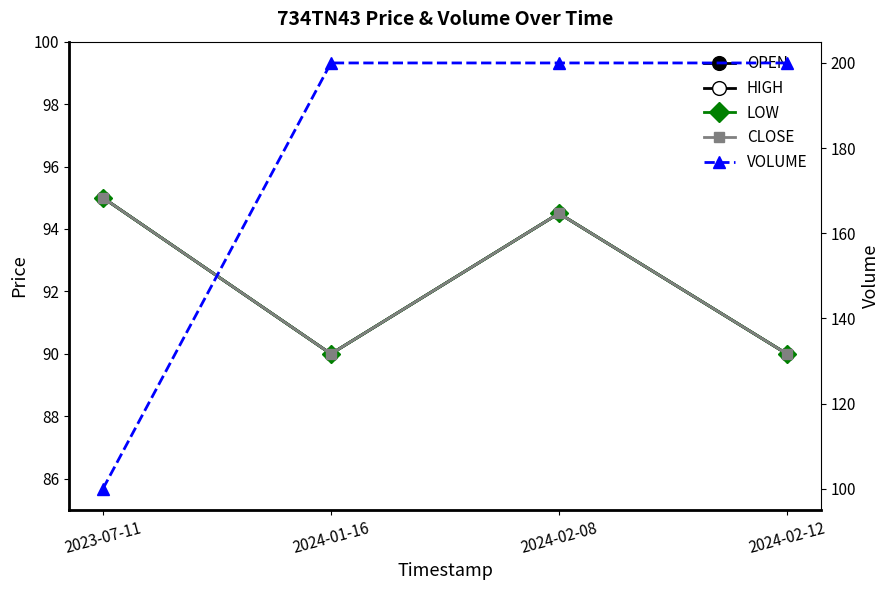

Reading right to left, list all the values displayed in this chart.

OPEN: 90.0	94.5	90.0	95.0
HIGH: 90.0	94.5	90.0	95.0
LOW: 90.0	94.5	90.0	95.0
CLOSE: 90.0	94.5	90.0	95.0
VOLUME: 200.0	200.0	200.0	100.0